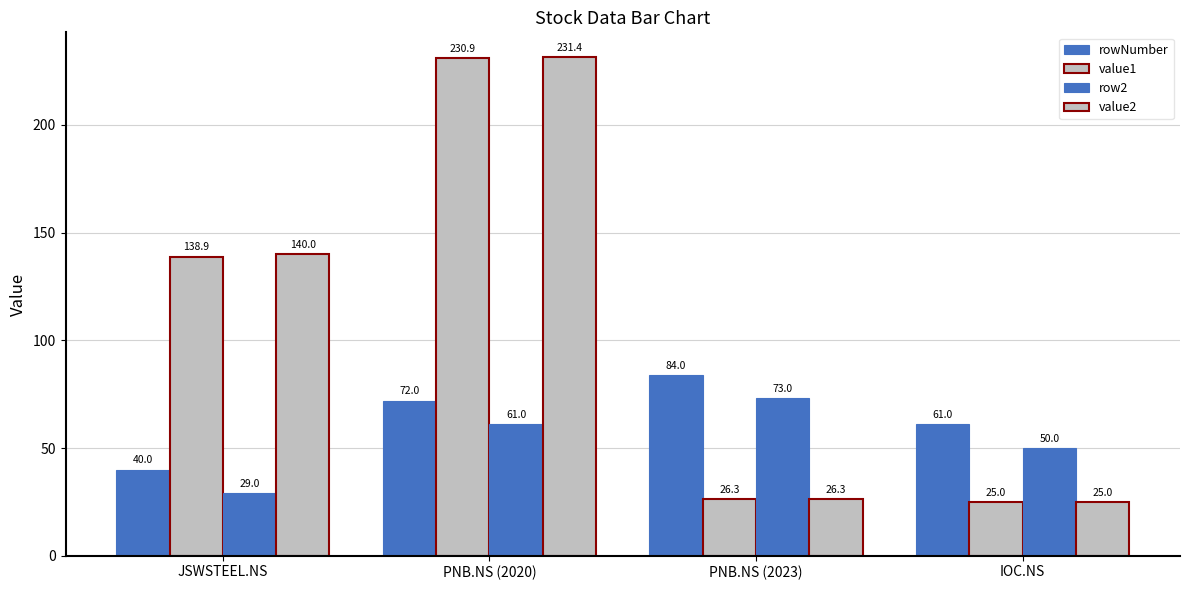

How many bars are there in total?

16